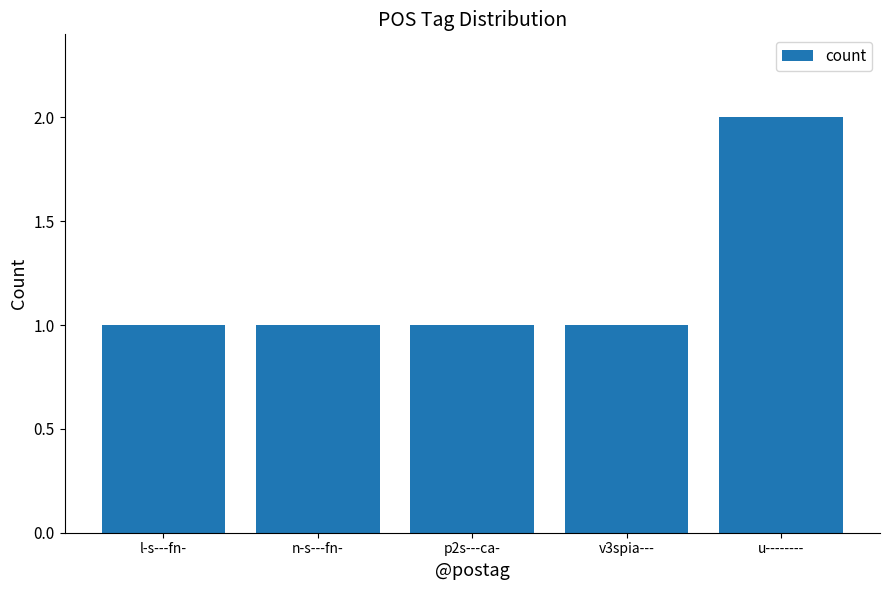

Reading left to right, list all the values displayed in this chart.

l-s---fn-=1	n-s---fn-=1	p2s---ca-=1	v3spia---=1	u--------=2